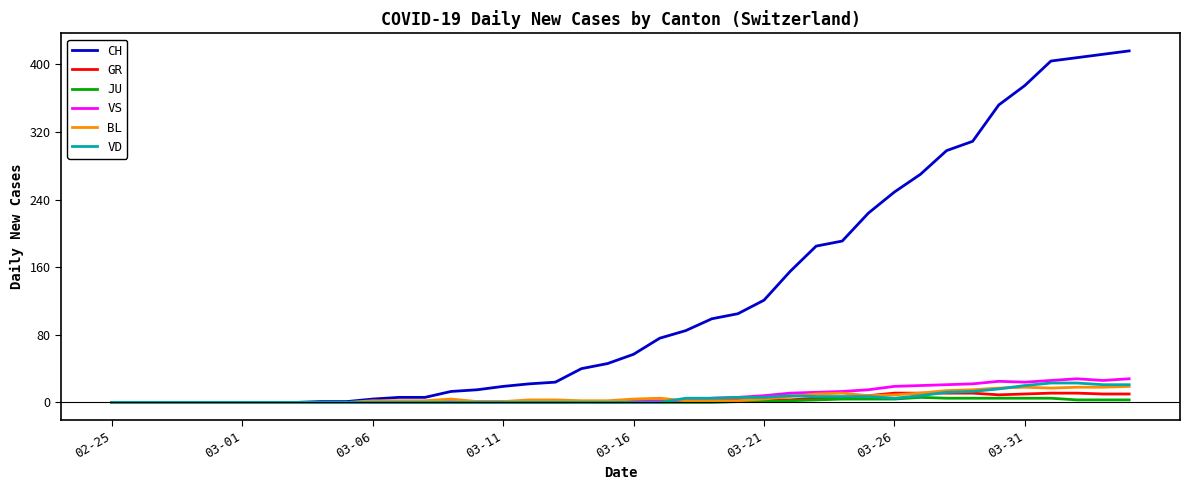

Which series has the largest range (max minus min)?

CH